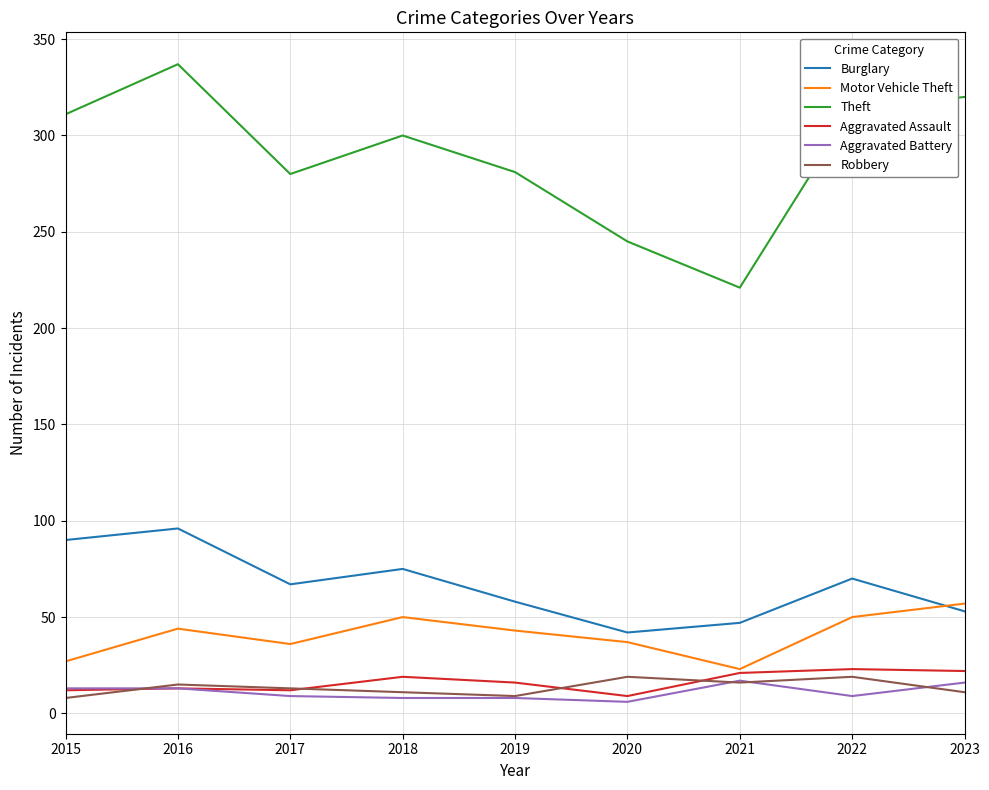

What are all the series names shown in the legend?

Burglary, Motor Vehicle Theft, Theft, Aggravated Assault, Aggravated Battery, Robbery